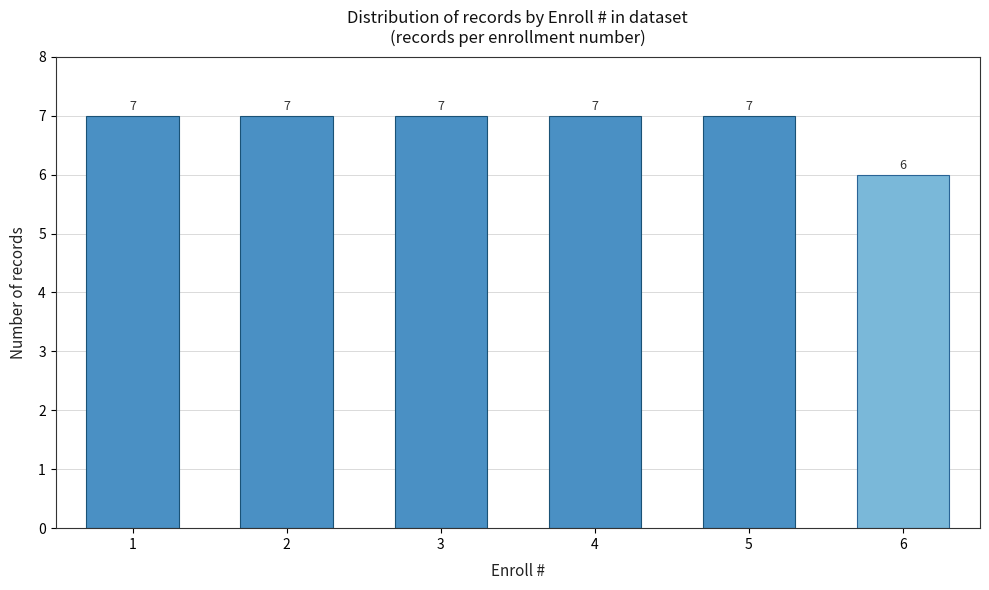

Reading left to right, transcribe all the data shown in this chart.

1=7	2=7	3=7	4=7	5=7	6=6